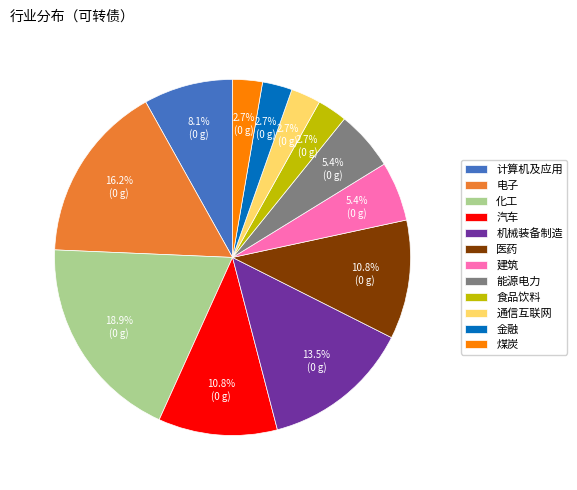

How many slices are in this pie chart?

12